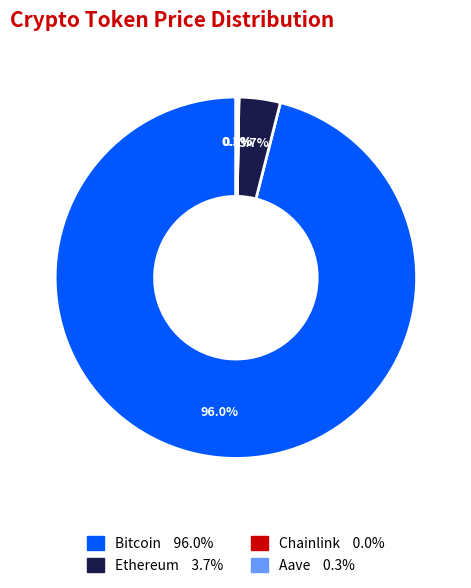

Which has a higher value, Bitcoin or Ethereum?

Bitcoin